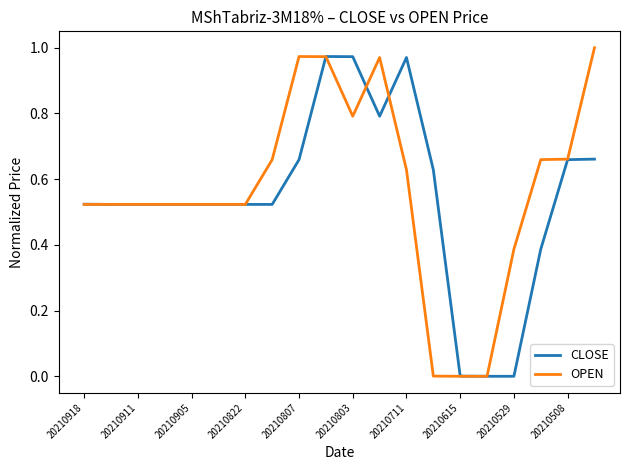

Reading right to left, list all the values displayed in this chart.

CLOSE: 0.7	0.7	0.4	0.0	0.0	0.0	0.6	1.0	0.8	1.0	1.0	0.7	0.5	0.5	0.5	0.5	0.5	0.5	0.5	0.5
OPEN: 1.0	0.7	0.7	0.4	0.0	0.0	0.0	0.6	1.0	0.8	1.0	1.0	0.7	0.5	0.5	0.5	0.5	0.5	0.5	0.5